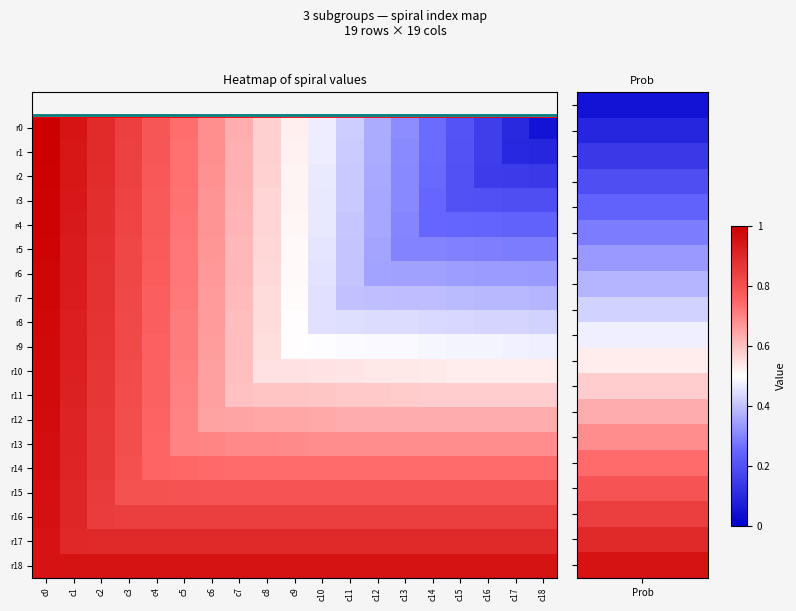

What is the total value across all series at c11?

10.9